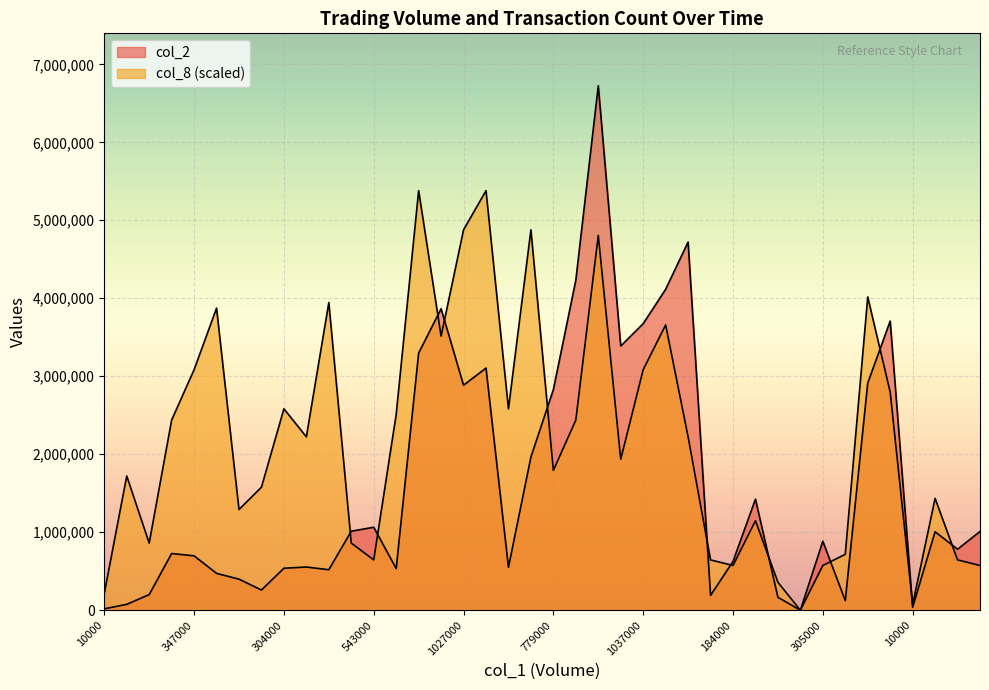

What is the label of the 35th point from the left?

842000